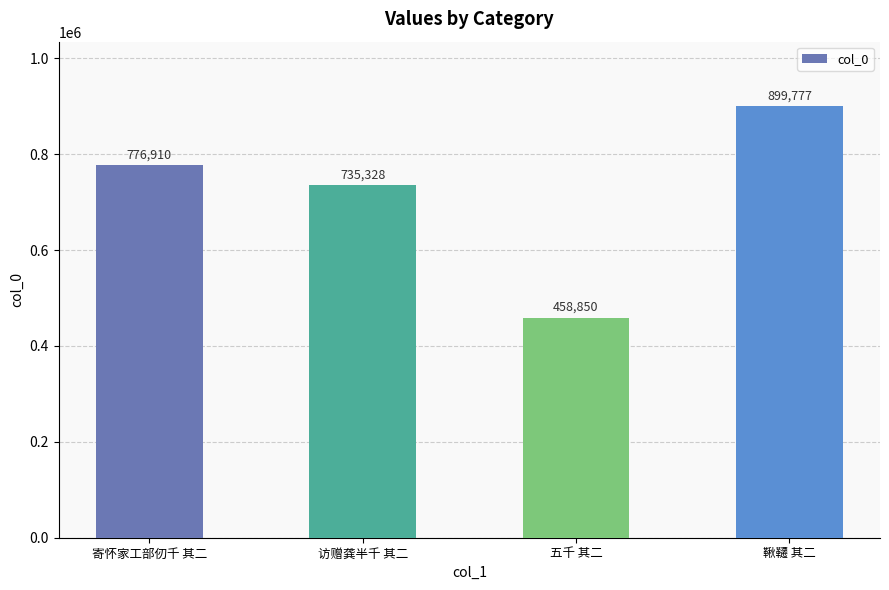

Reading left to right, list all the values displayed in this chart.

寄怀家工部仞千 其二=776910	访赠龚半千 其二=735328	五千 其二=458850	鞦韆 其二=899777